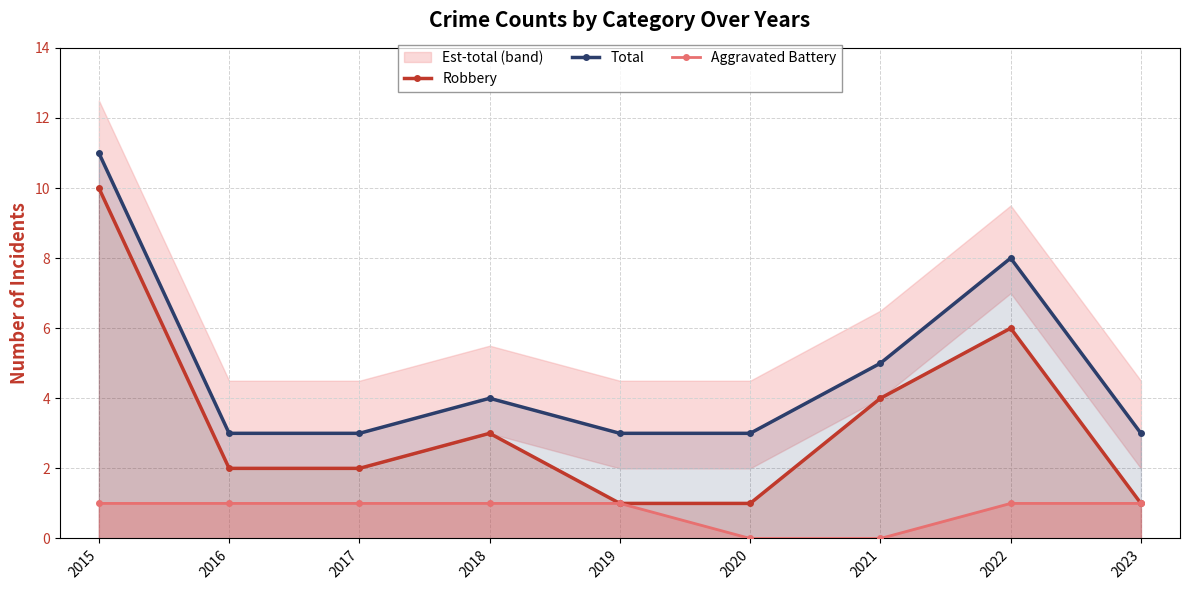

The Total series shows 2 at 2017. True or false?

False